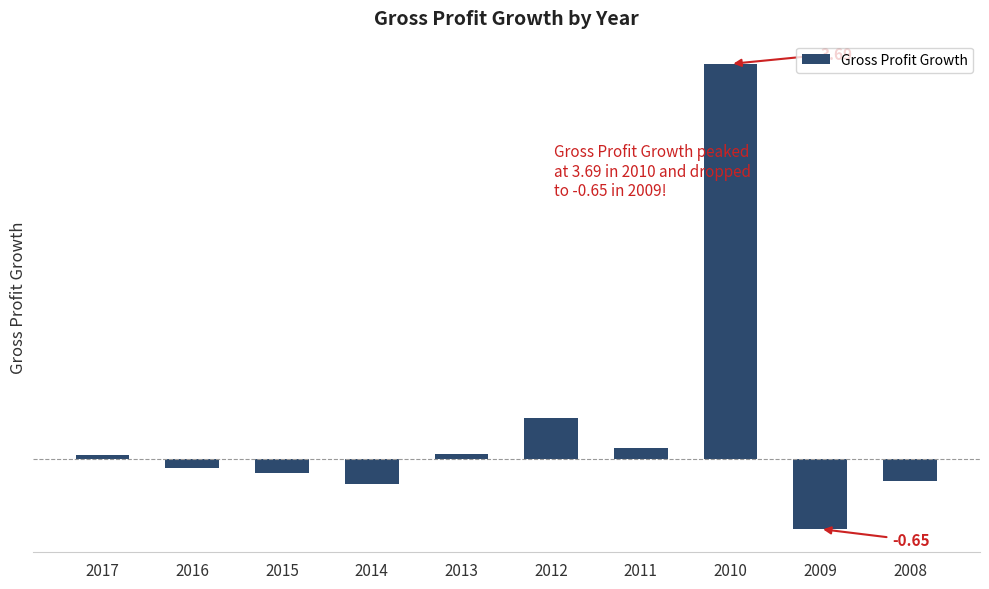

The chart shows a value of 4.9 at 2010. True or false?

False